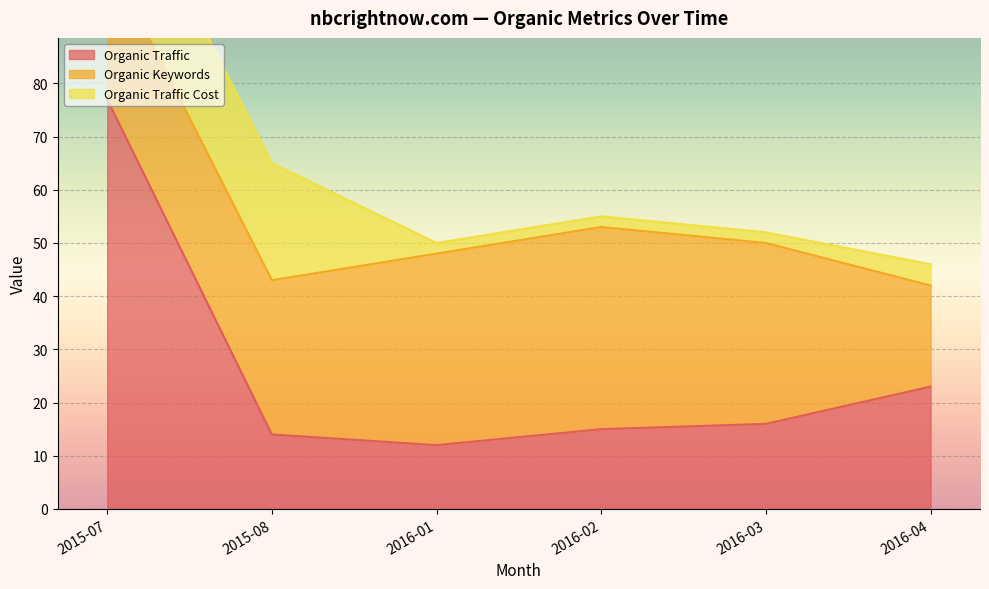

How many distinct data groups are displayed?

3